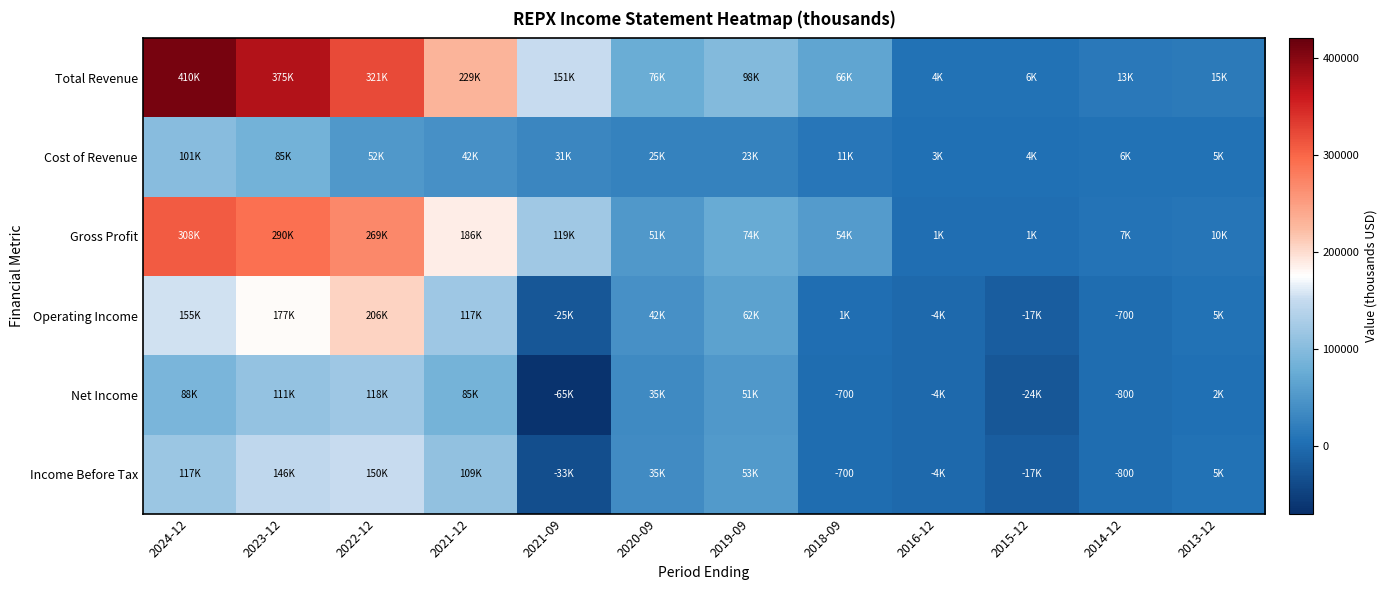

Is it true that Income Before Tax equals 35900 at 2020-09?

True